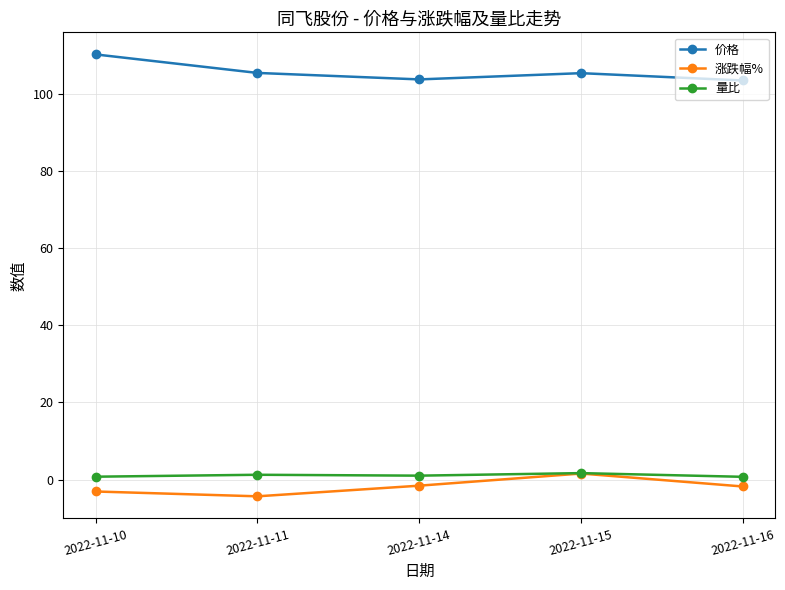

Count the number of categories in the chart.

5